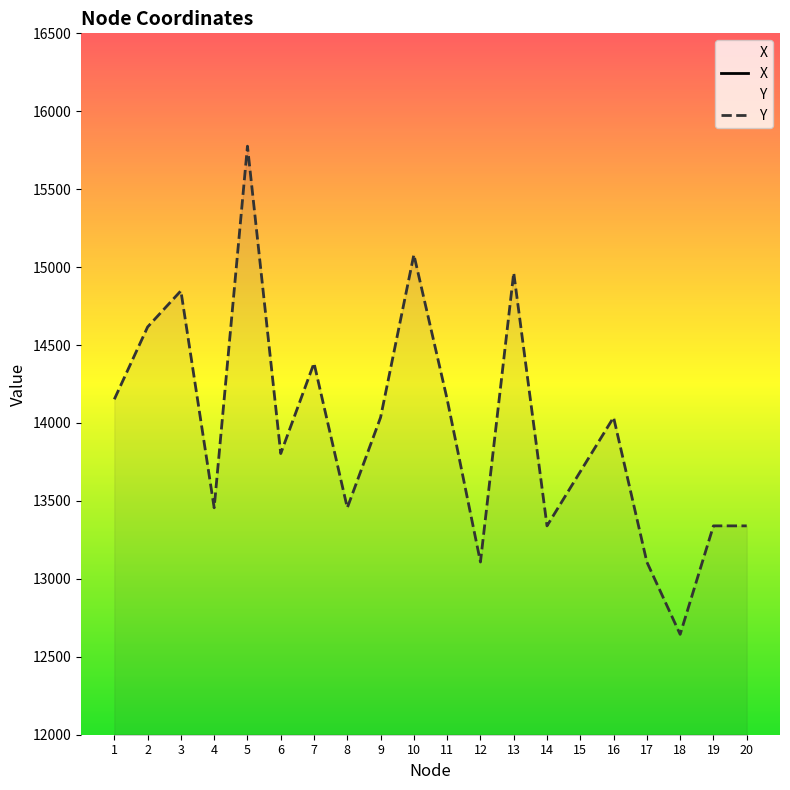

Rank the series by their average value, from highest to lowest.

Y, X